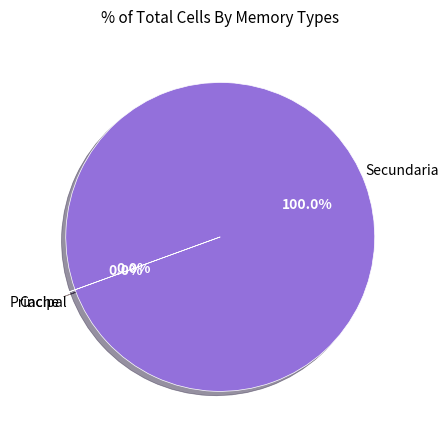

Is there any slice that represents more than half of the pie?

Yes